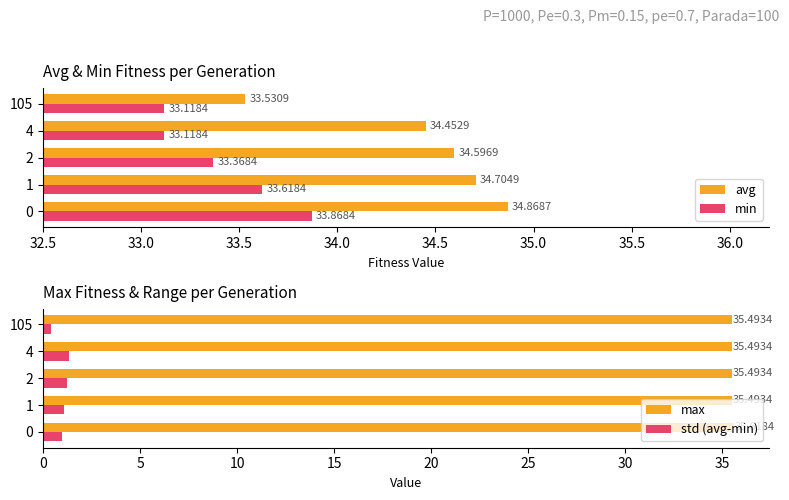

What is the sum of the min values at 4 and 2?

66.5